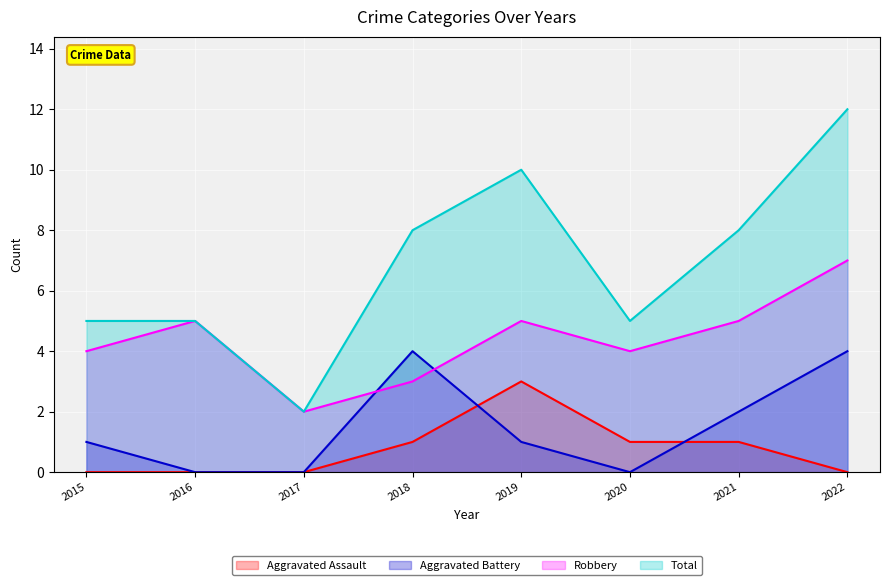

What is the difference between the maximum and minimum values in the Robbery series?

5